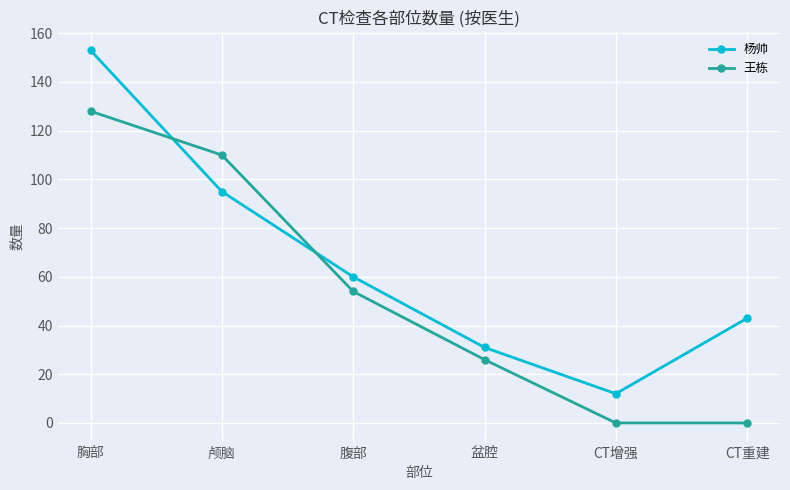

What is the difference between the 王栋 values at 胸部 and CT增强?

128